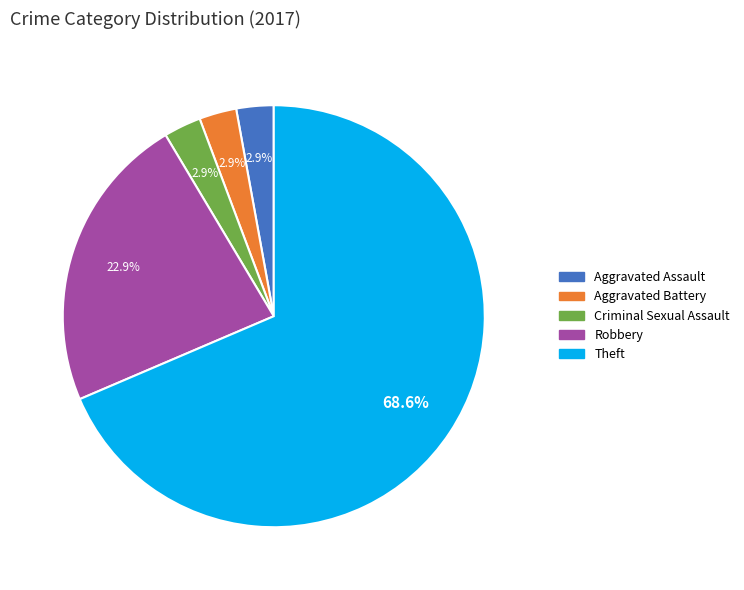

Which has a higher value, Theft or Aggravated Battery?

Theft